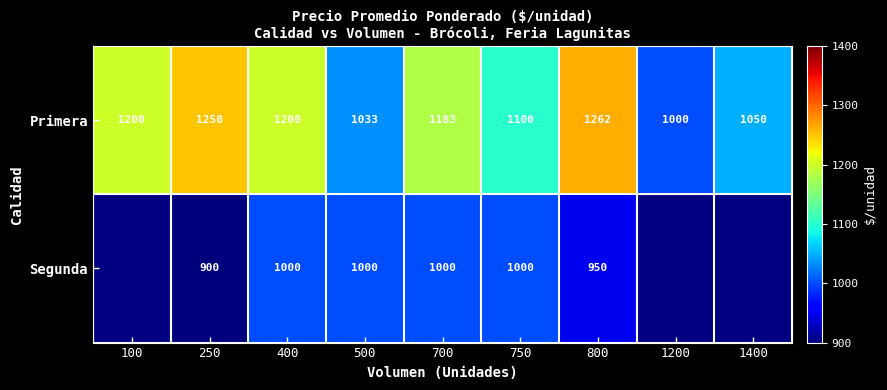

Where does the Primera series first go above 1183?

100